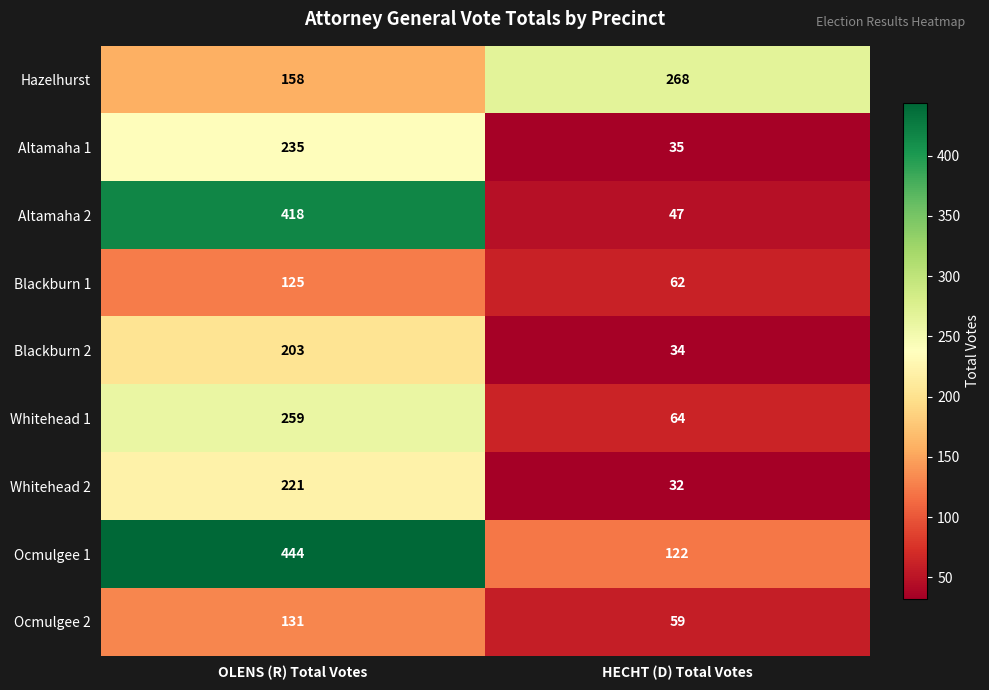

At how many categories does at least one series exceed 201?

2